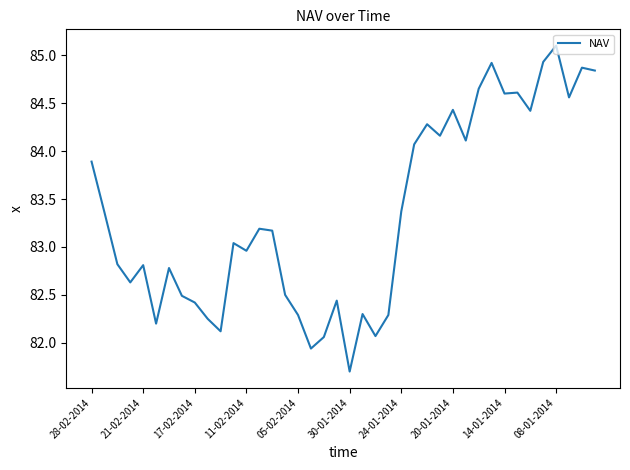

What is the difference between the maximum and minimum values?

3.4